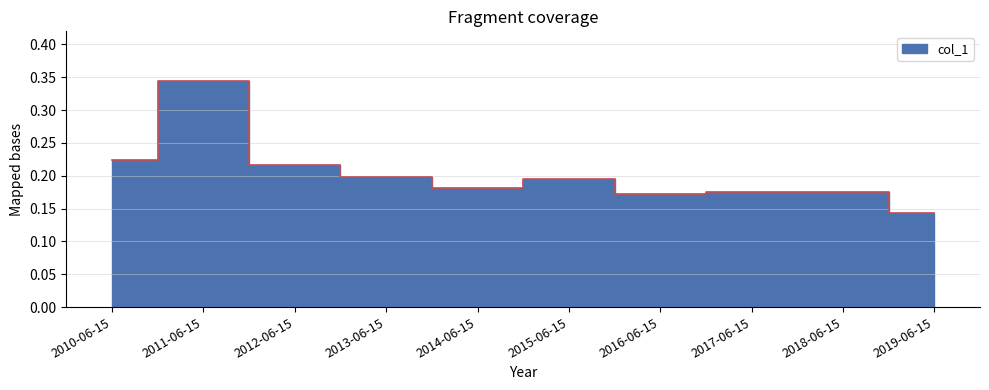

How many values are between 0 and 1?

10